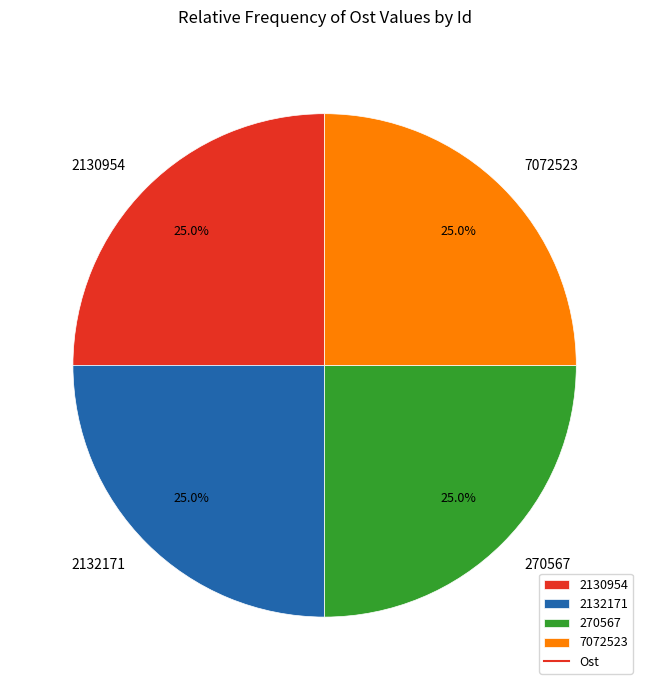

Approximately how many times larger is the value at 2132171 compared to 2130954?

1.0